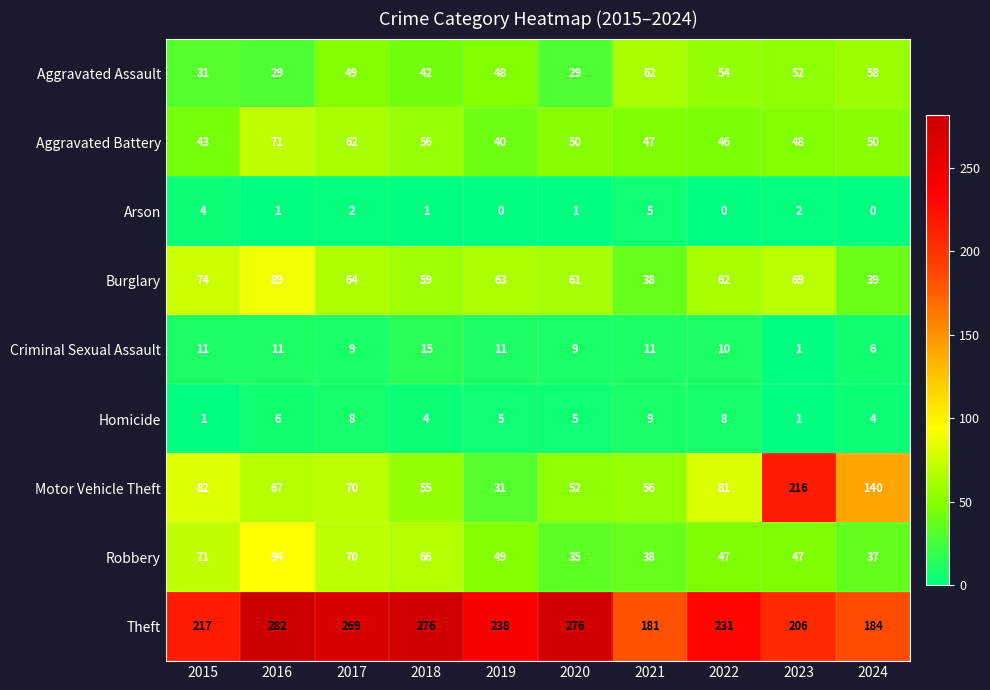

What is the total value across all series at 2016?

650